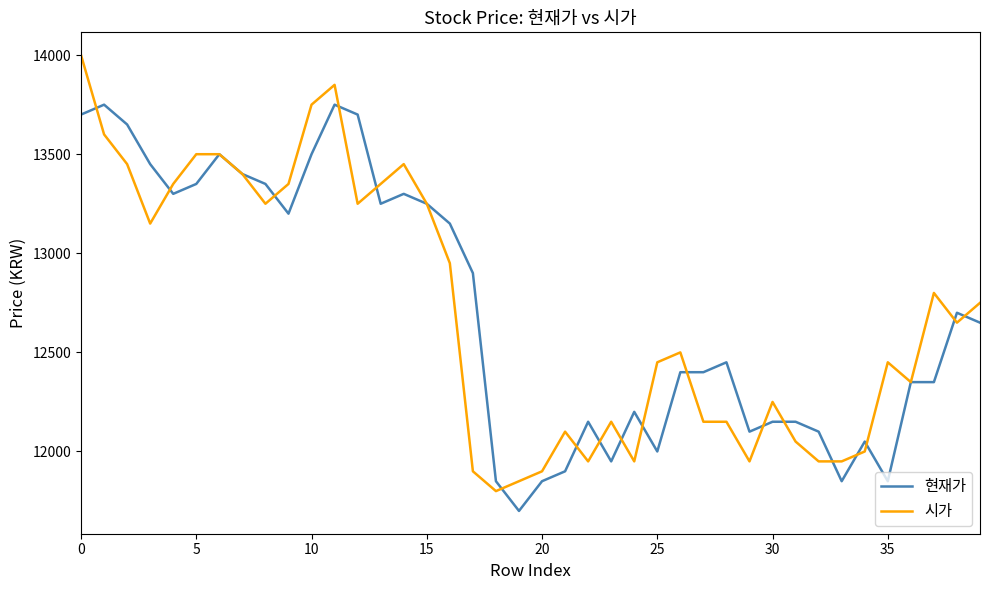

What is the maximum value shown in the chart?

14000